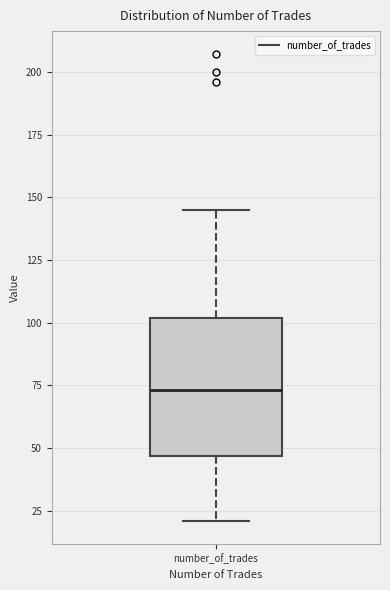

Where is the lower edge of the box for number_of_trades on the y-axis? The values are not printed on the chart, so give them approximately, as read against the axis.

45